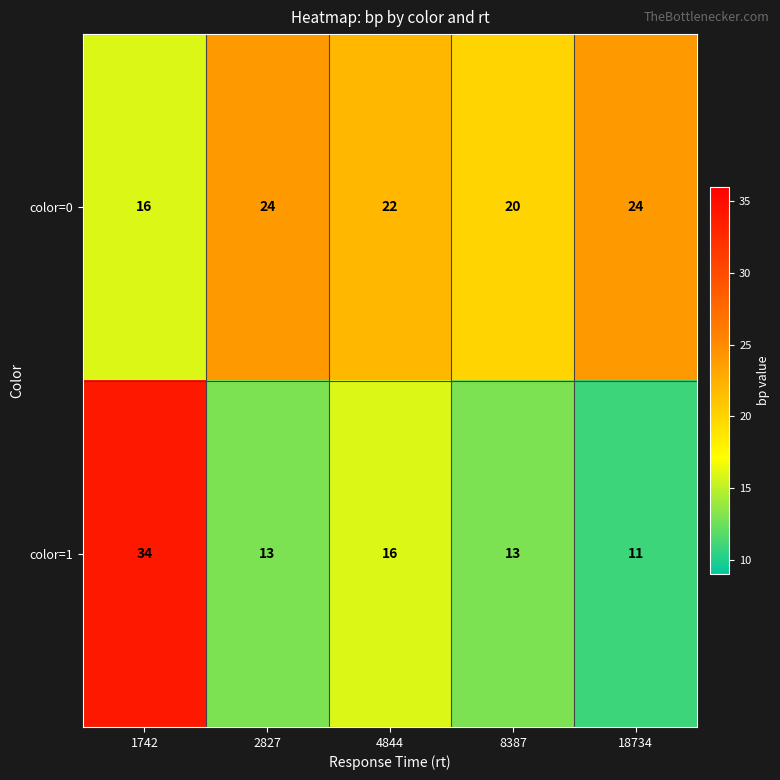

List the series in order of their overall mean, lowest first.

color=1, color=0